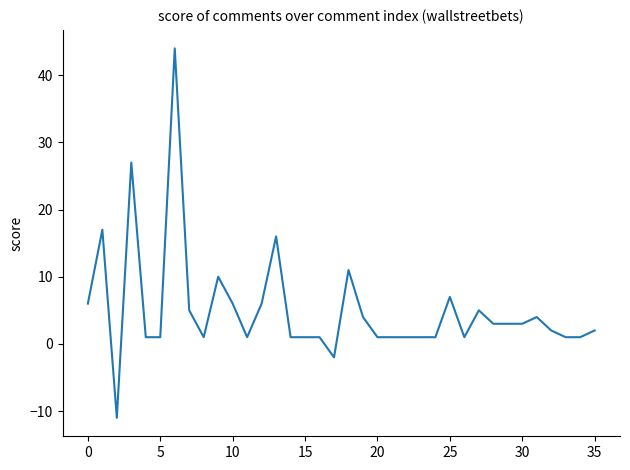

What is the smallest value displayed?

-11